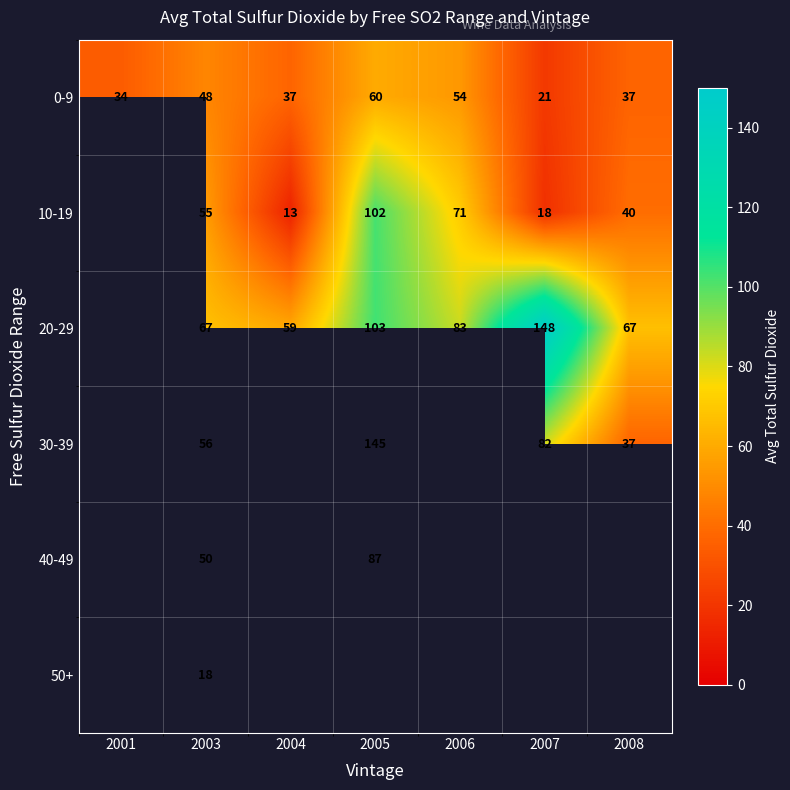

Is it true that 10-19 equals 55 at 2003?

True